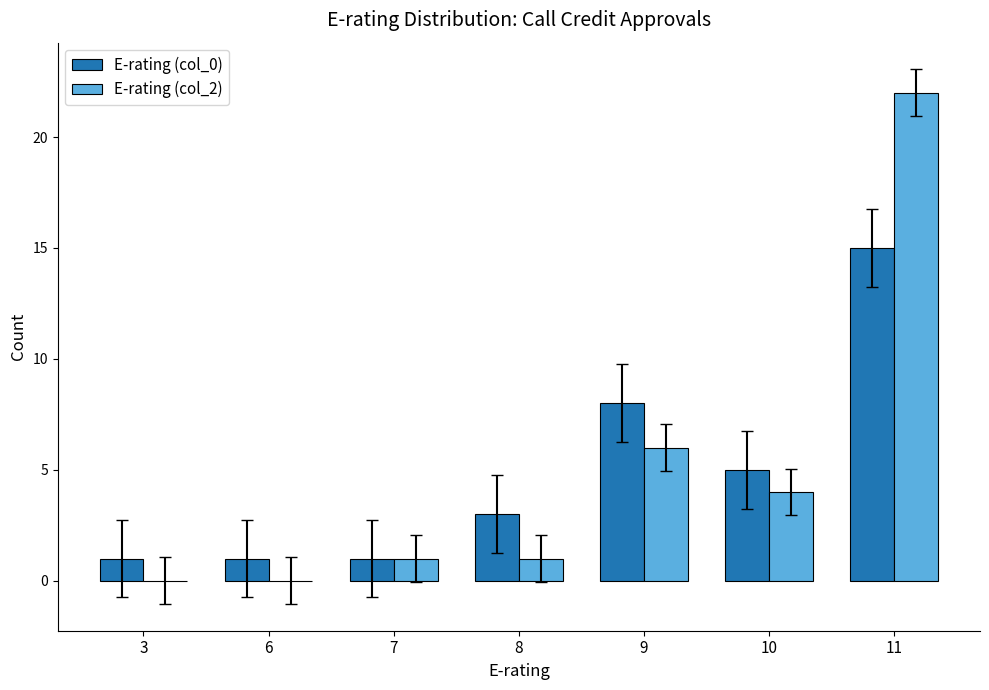

At which category is the sum across all series the highest?

11